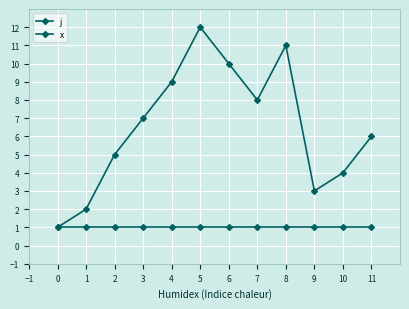

True or false: j has a value of 1 at 2.

False